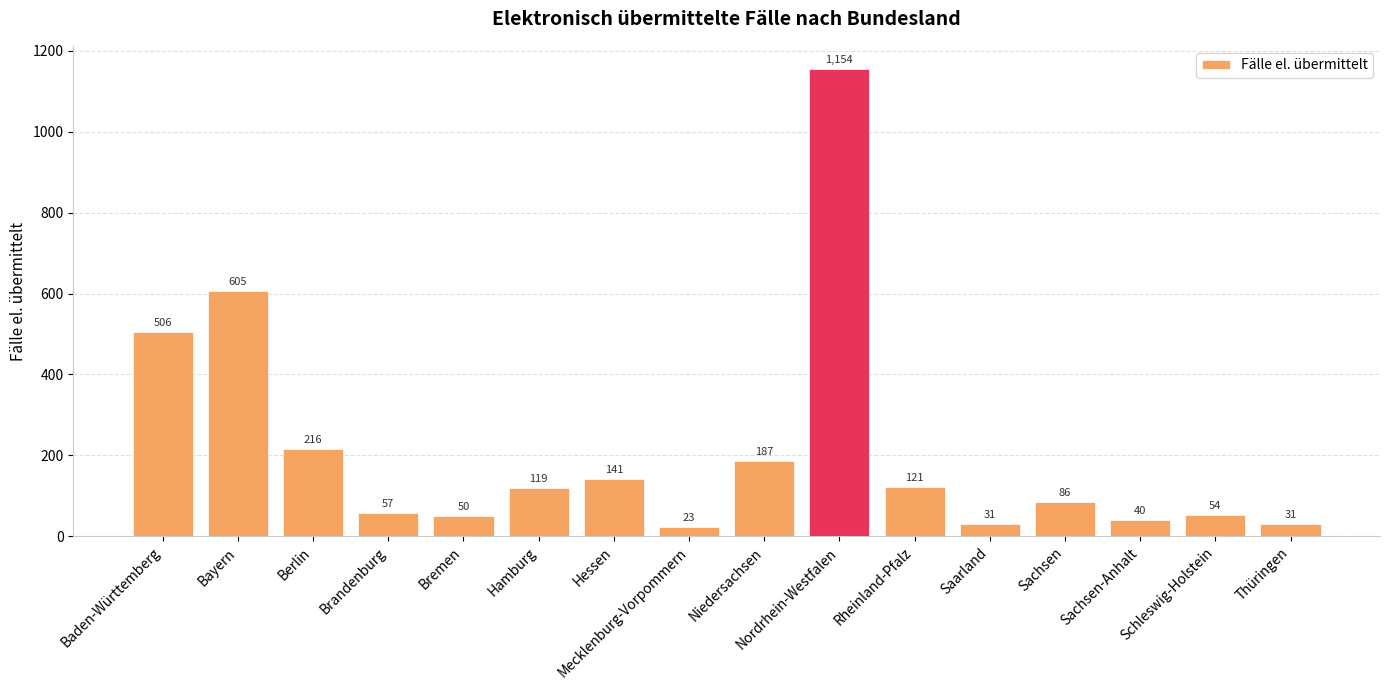

Reading left to right, list all the values displayed in this chart.

Baden-Württemberg=506	Bayern=605	Berlin=216	Brandenburg=57	Bremen=50	Hamburg=119	Hessen=141	Mecklenburg-Vorpommern=23	Niedersachsen=187	Nordrhein-Westfalen=1154	Rheinland-Pfalz=121	Saarland=31	Sachsen=86	Sachsen-Anhalt=40	Schleswig-Holstein=54	Thüringen=31